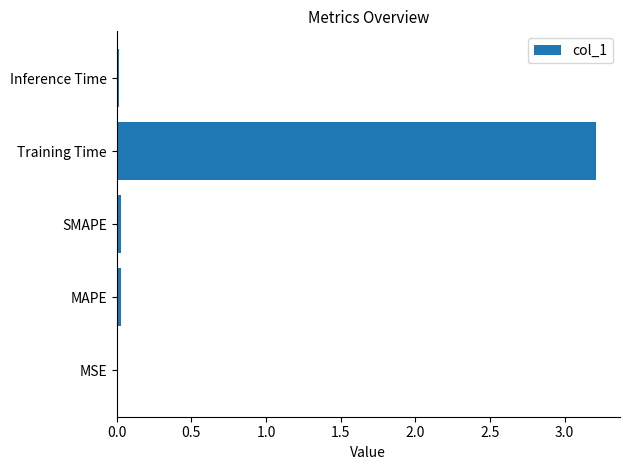

The chart shows a value of 0.0 at Inference Time. True or false?

True